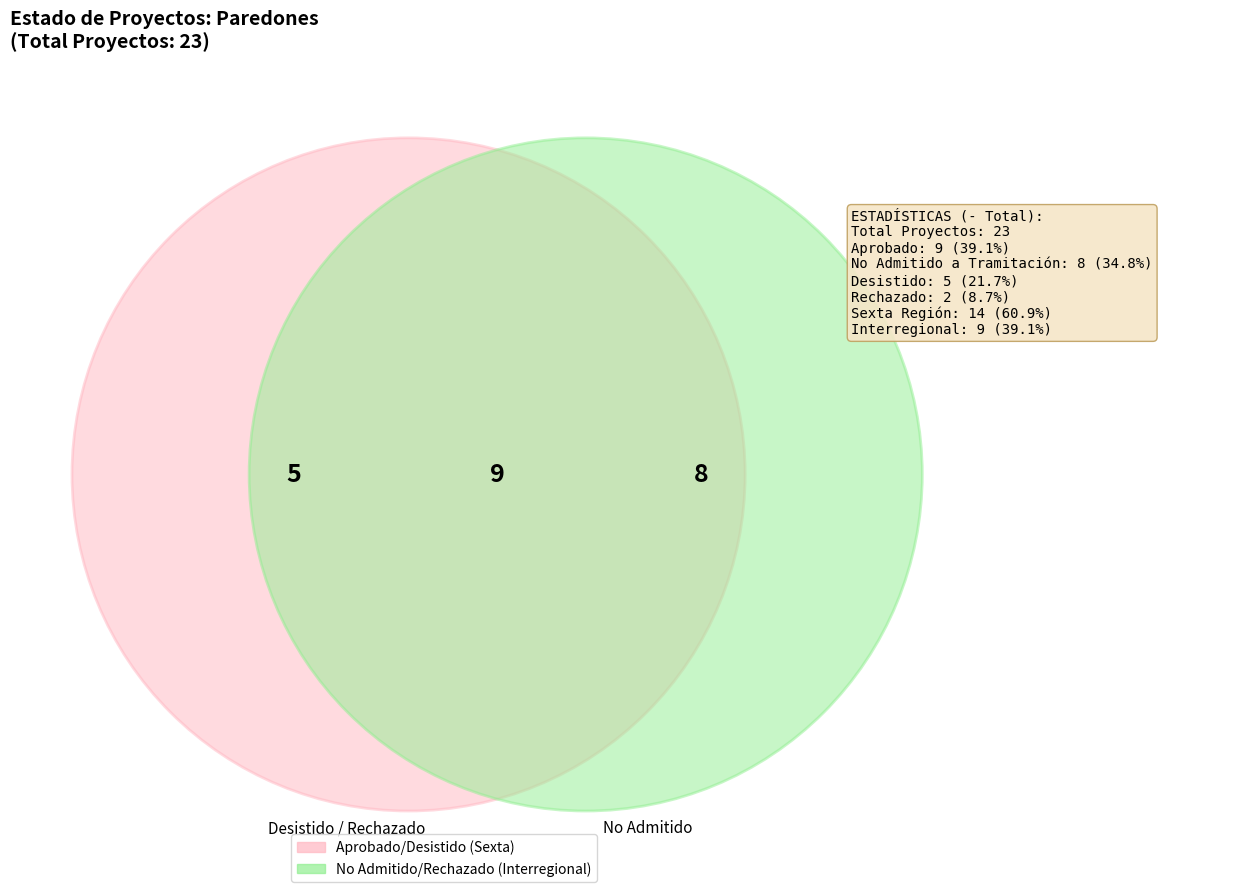

How many slices are in this pie chart?

2